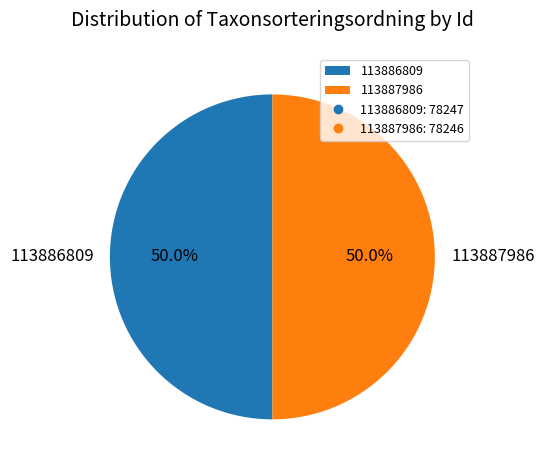

To the nearest percent, what is the average slice percentage?

50%